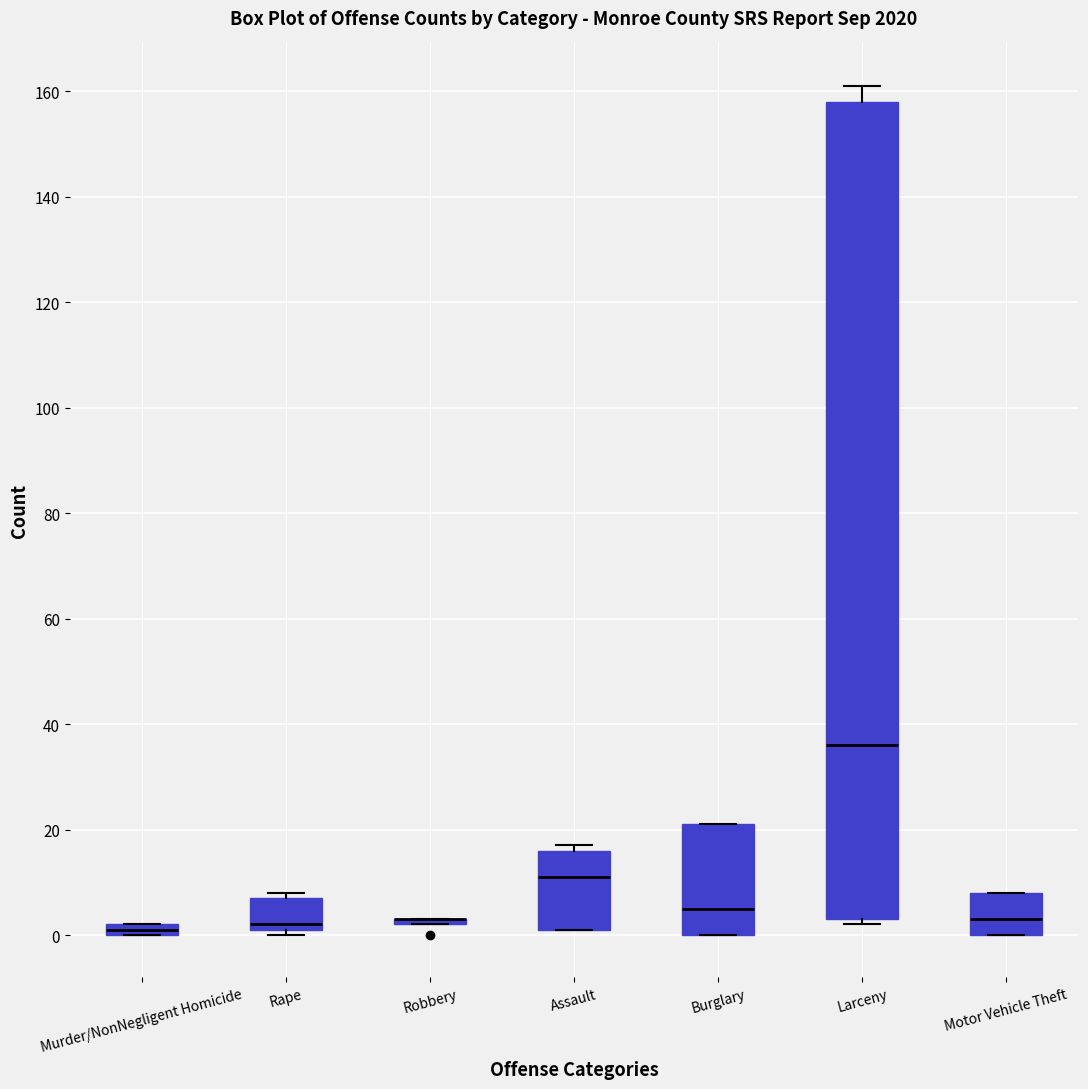

Which box is the tallest, from its lower edge to its upper edge?

Larceny